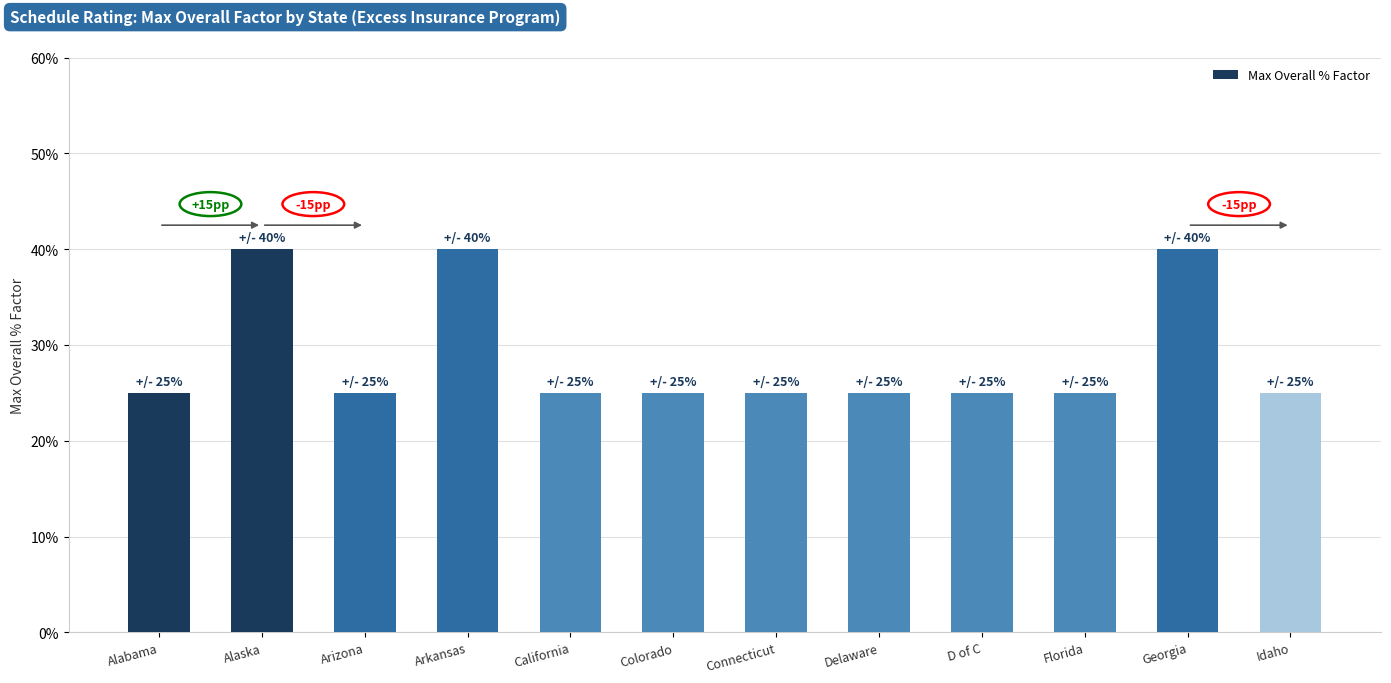

Is it true that the value at Connecticut is 0.1?

False